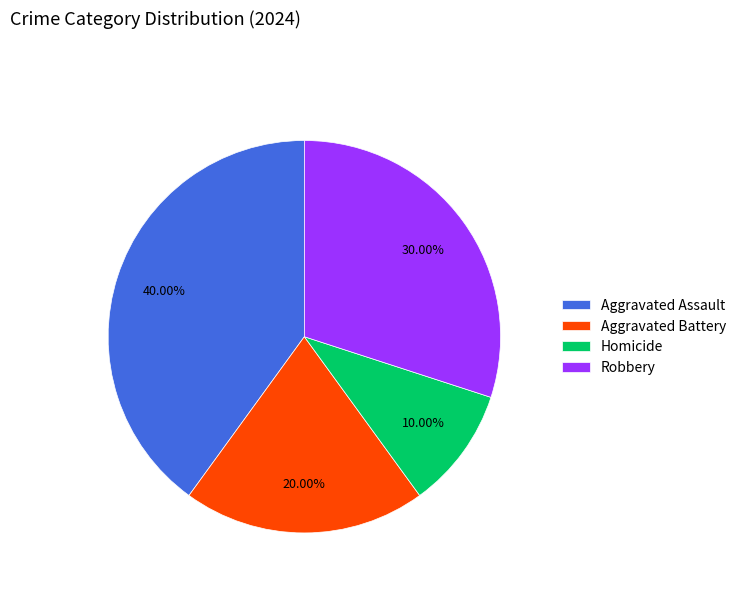

Do Aggravated Assault and Robbery together represent more than half of the pie?

Yes